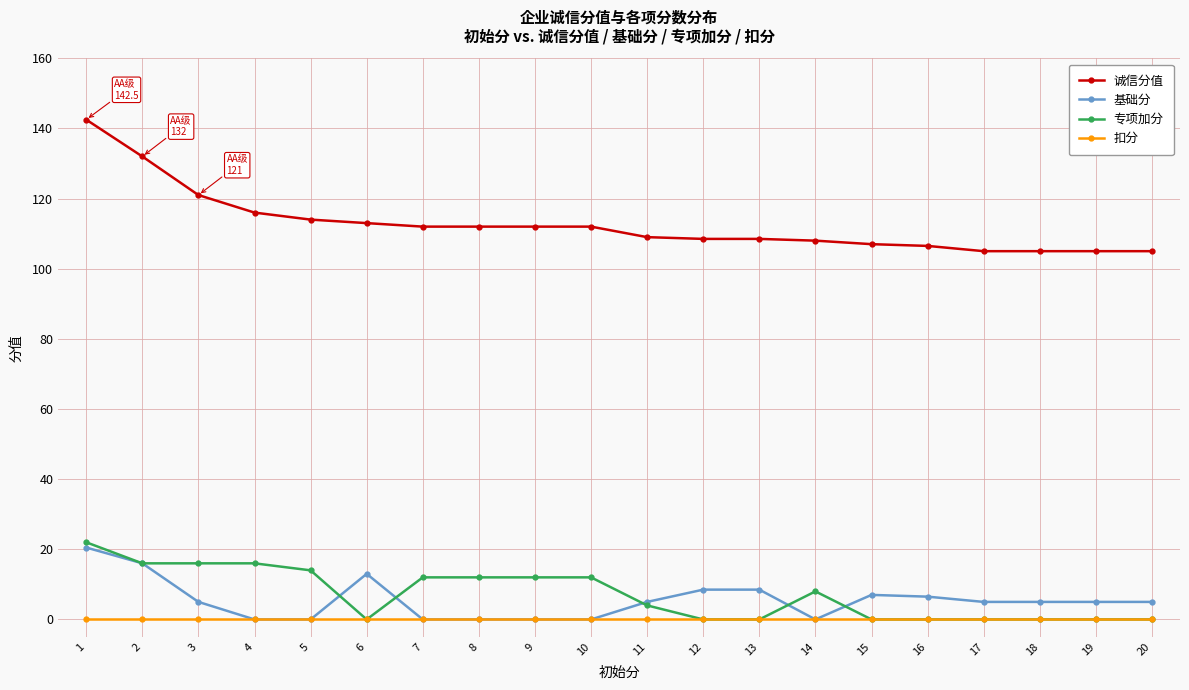

How many values in the 专项加分 series are below 8?

10